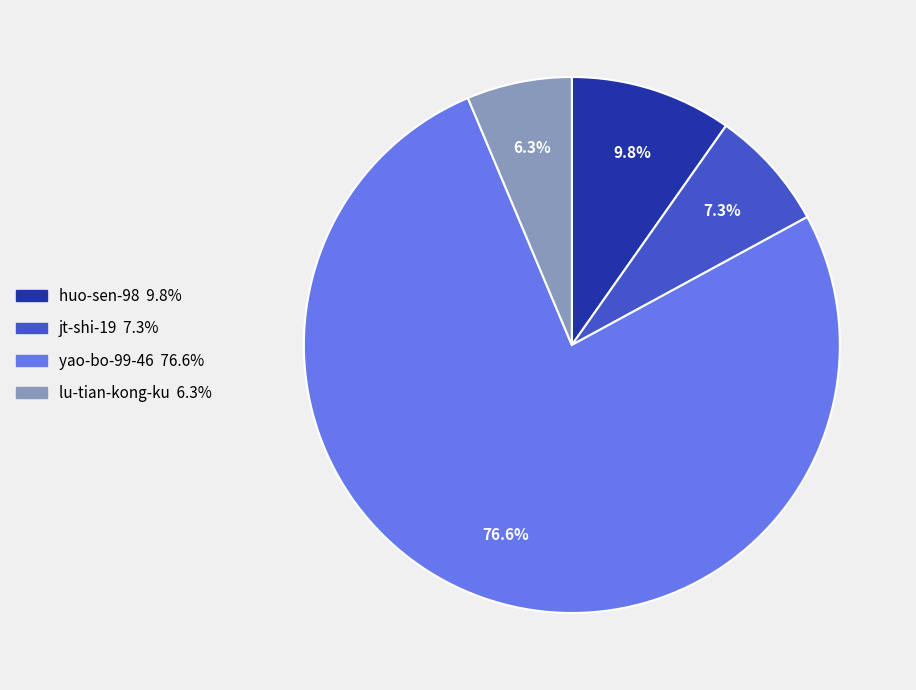

Is lu-tian-kong-ku the majority of the pie?

No